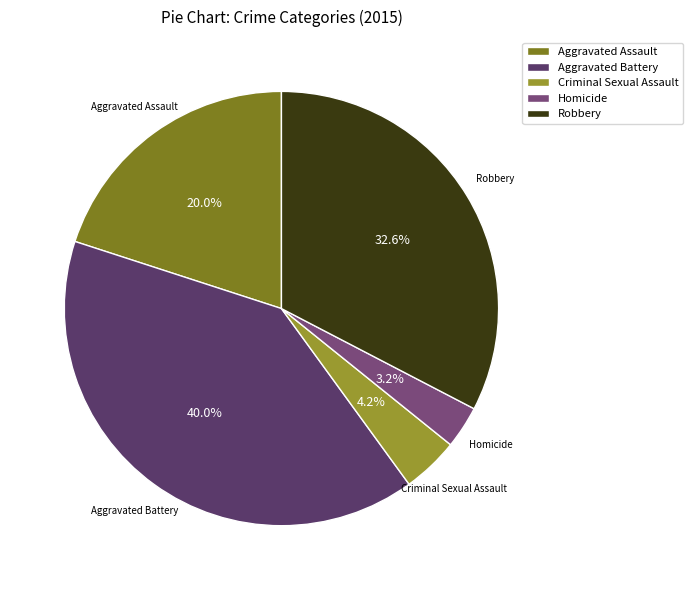

Which category has the biggest portion of the pie?

Aggravated Battery